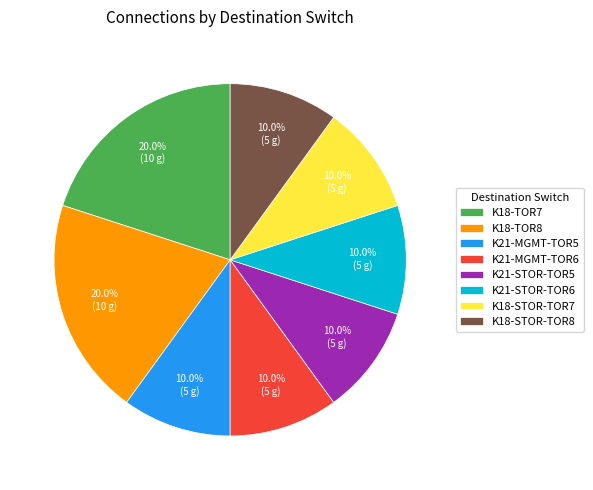

What percentage is the K21-STOR-TOR5 slice, to the nearest percent?

10%